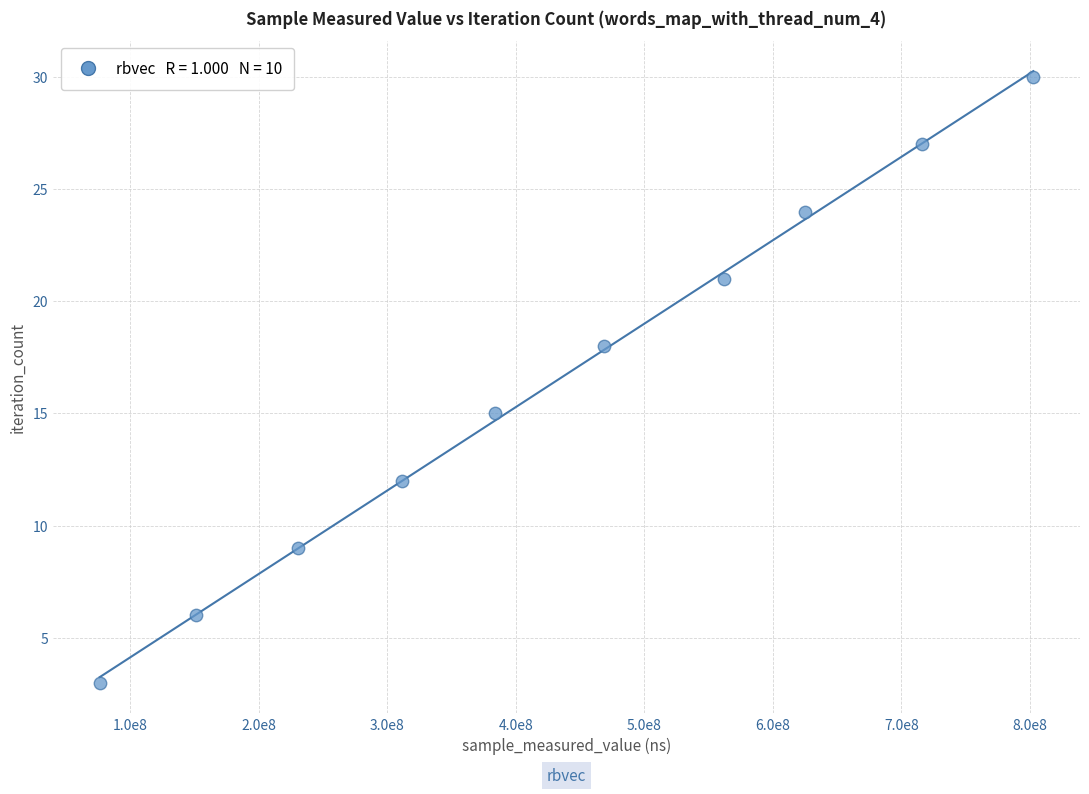

What is the range of X values (max minus min)?

726276209